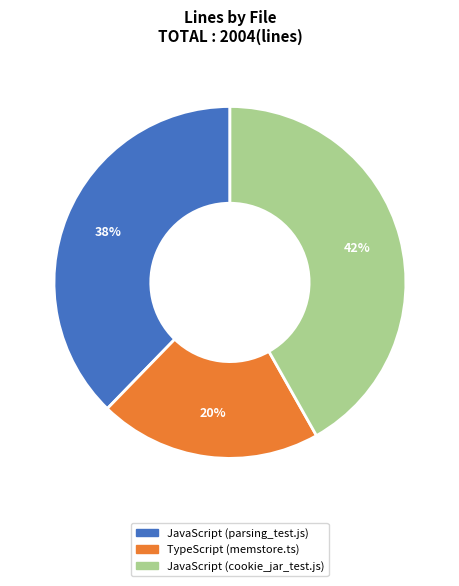

To the nearest percent, what percentage of the pie is TypeScript (memstore.ts)?

20%